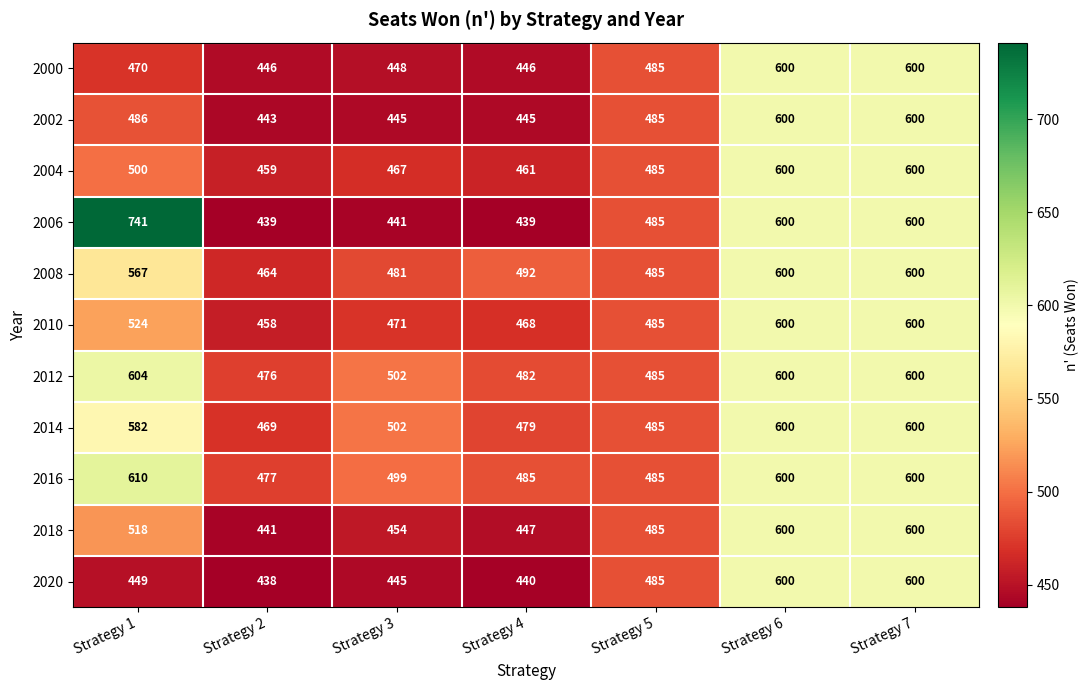

What is the average value of the 2008 series?

527